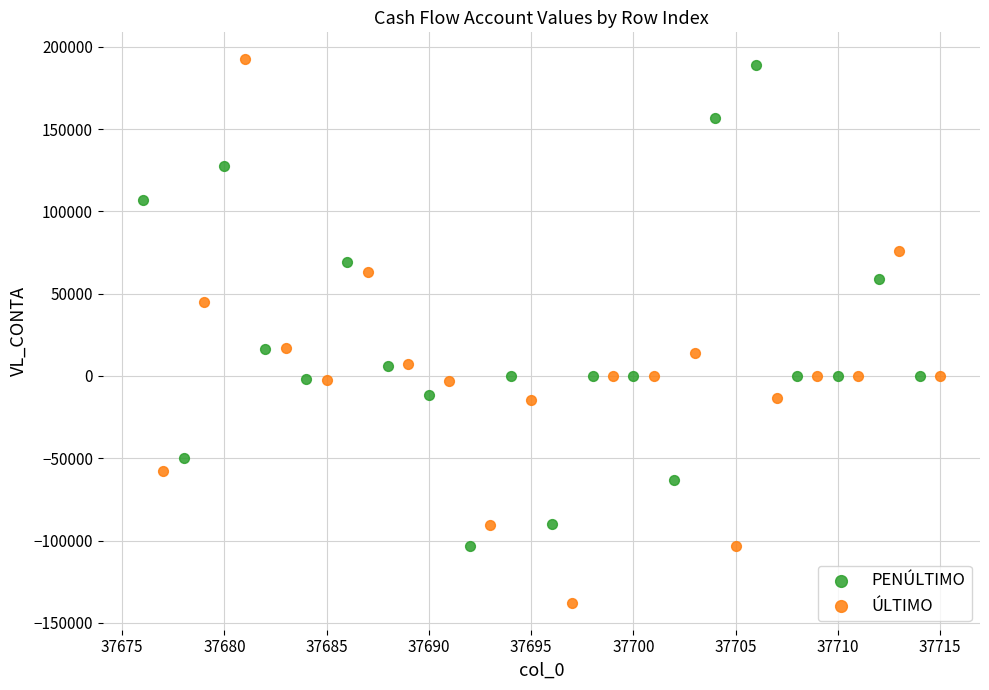

Which series has the widest spread of Y values?

ÚLTIMO